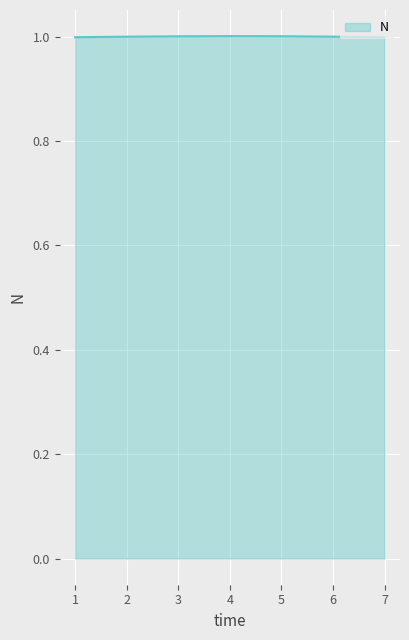

What is the sum of all values?

7.0